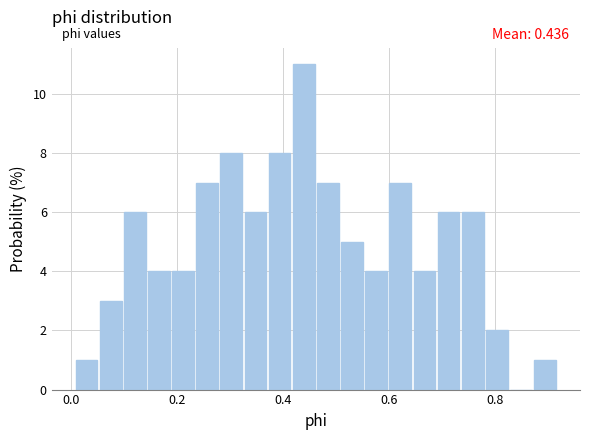

Read against the x-axis, roughly where is the centre of the tallest bar?

0.44